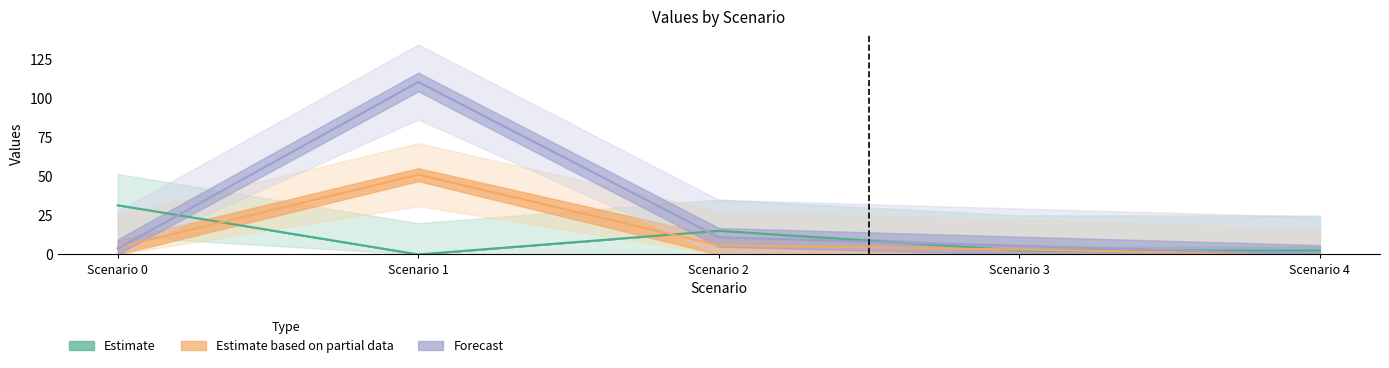

At how many categories does at least one series exceed 11?

3